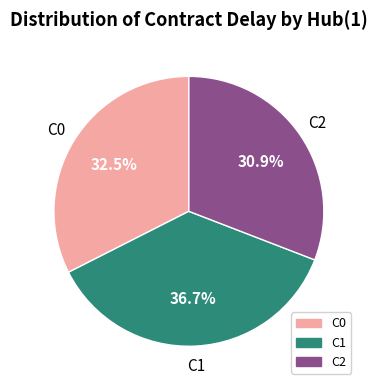

Is there any slice that represents more than half of the pie?

No